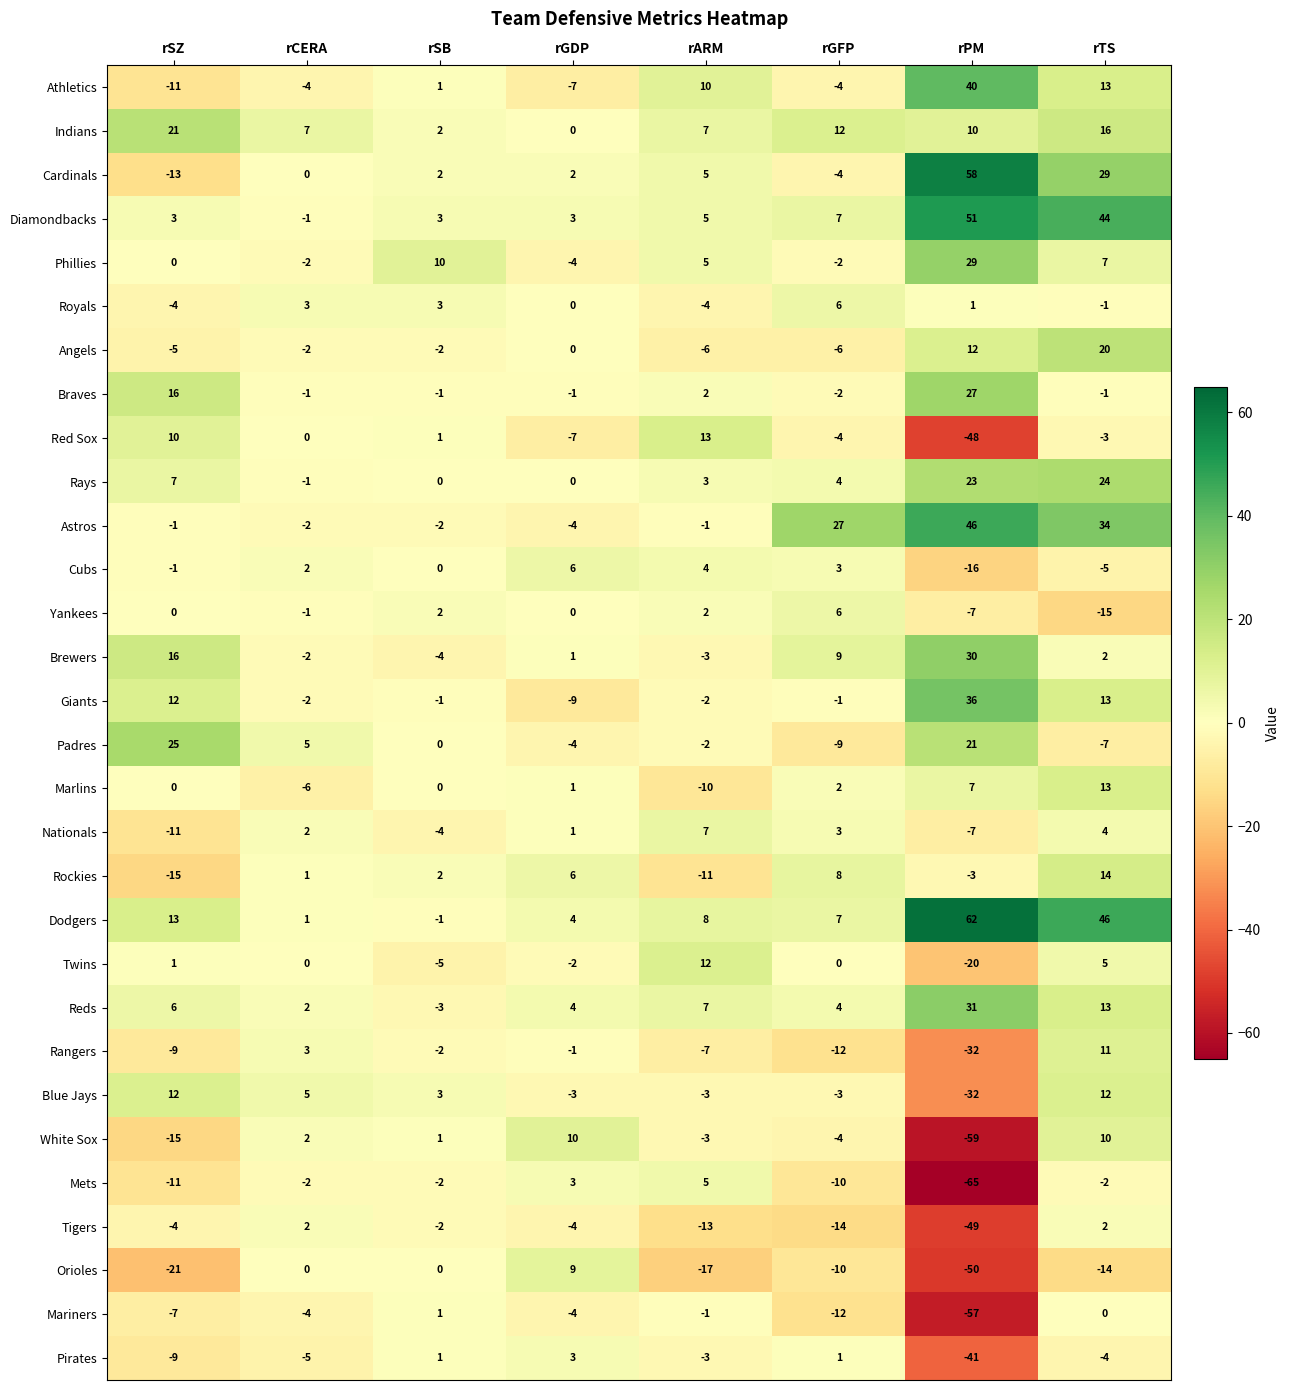

Count the number of data series in this chart.

30